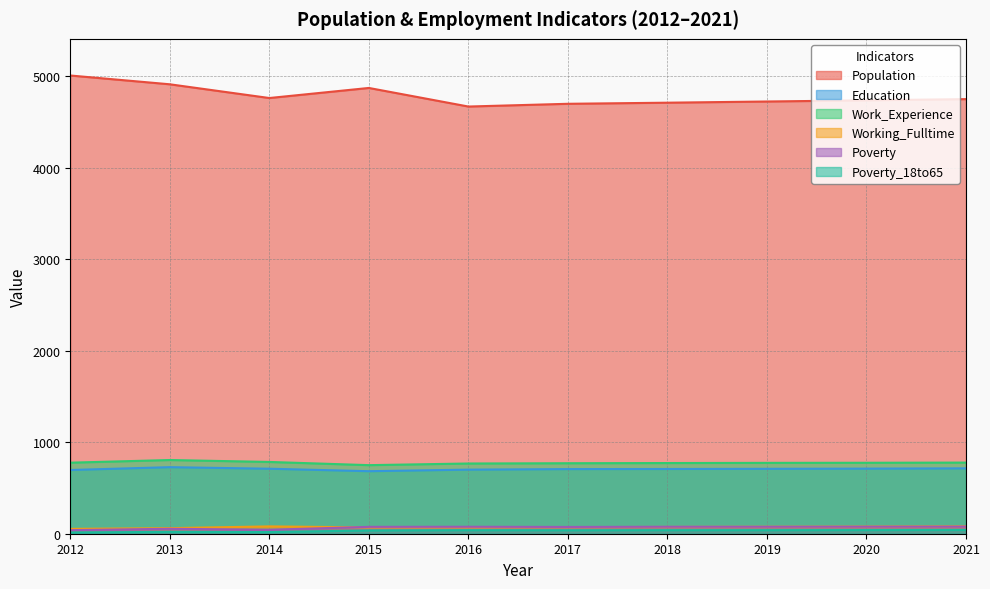

True or false: Working_Fulltime has a value of 18 at 2016.

False